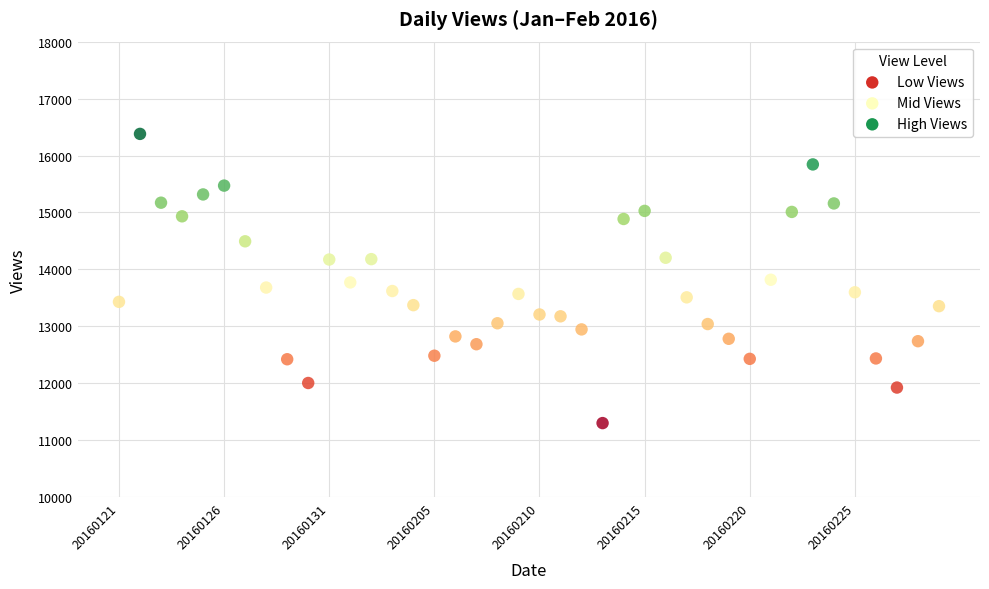

What is the range of Y values (max minus min)?

5078